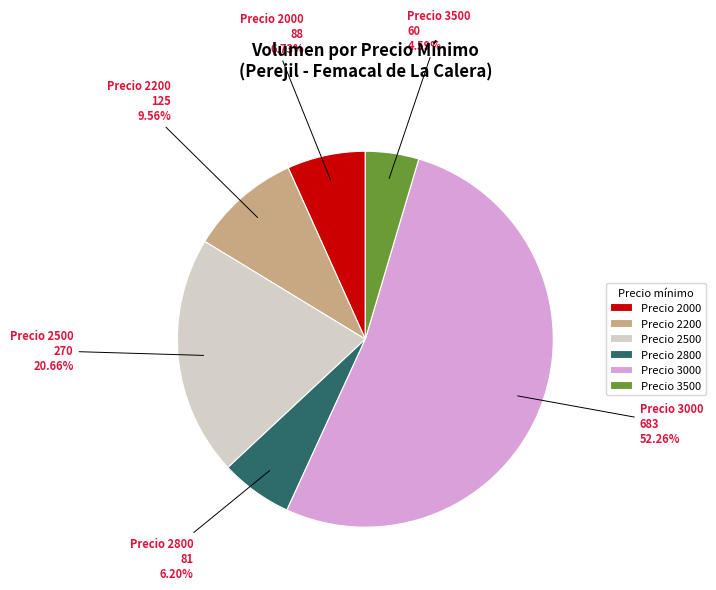

What is the majority slice?

Precio 3000